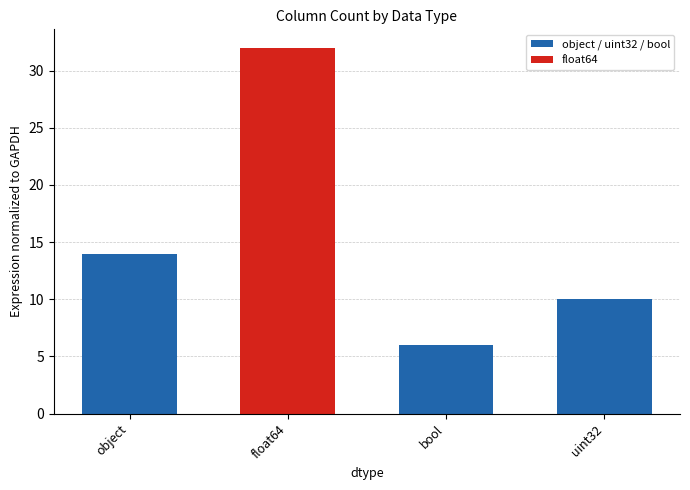

The chart shows a value of 56 at float64. True or false?

False